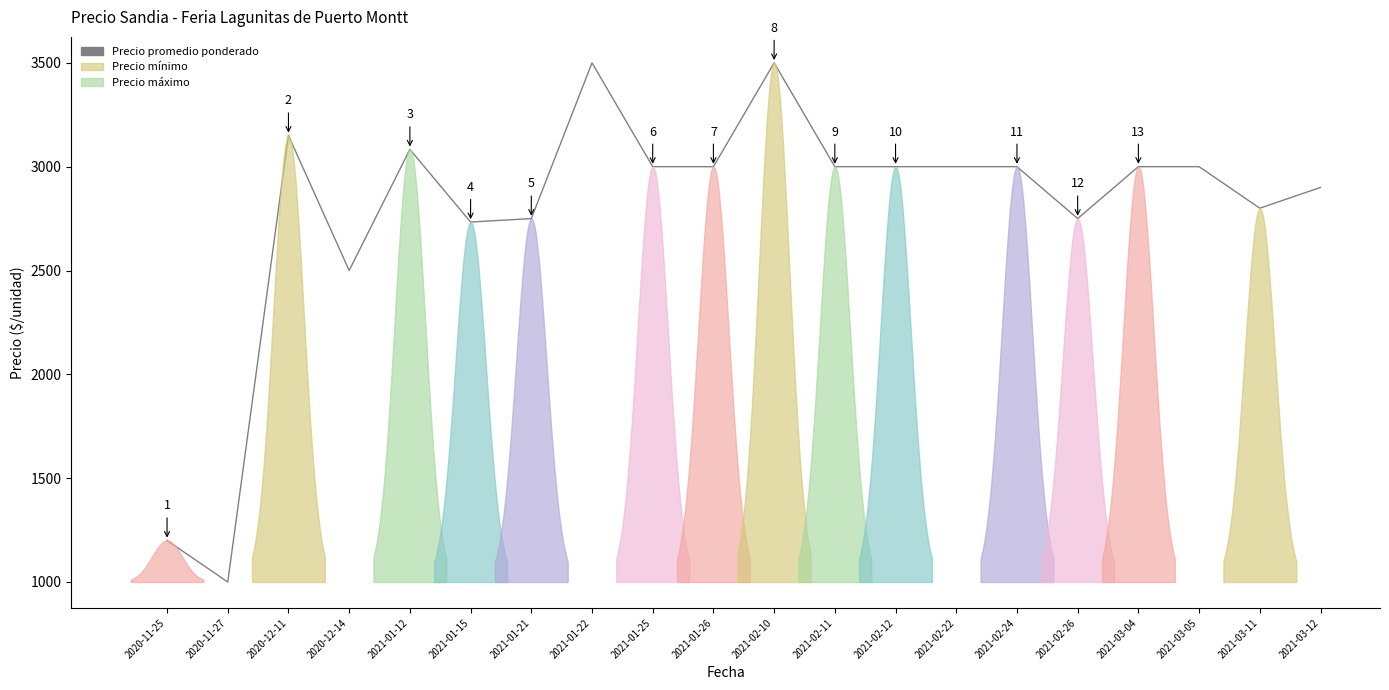

How many interior local peaks does the Precio mínimo series have?

3